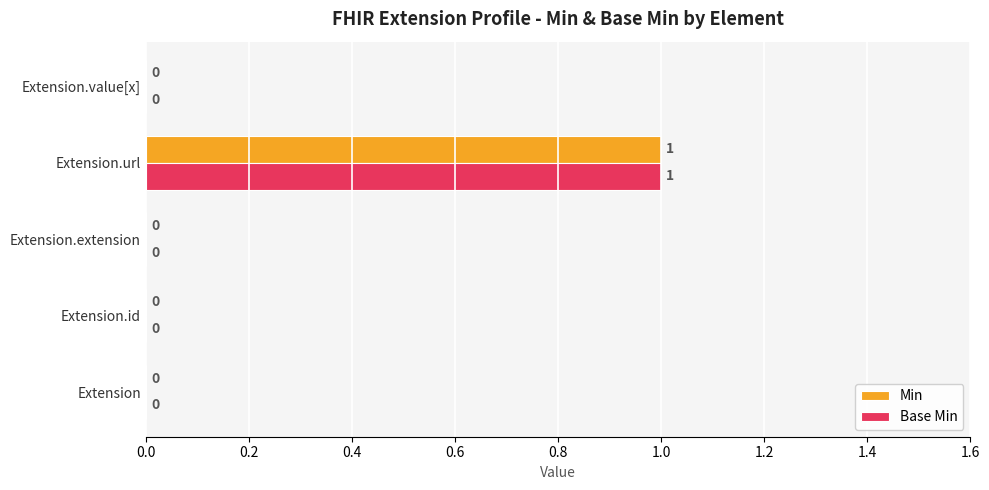

How many categories are shown in the chart?

5